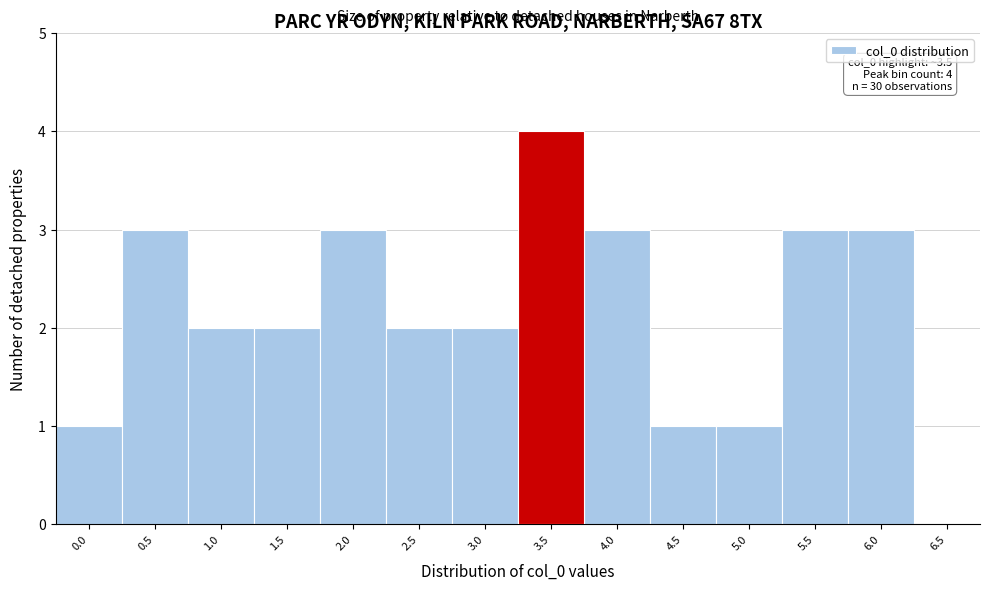

Reading left to right, what are all the values shown in this chart?

0.0=1	0.5=3	1.0=2	1.5=2	2.0=3	2.5=2	3.0=2	3.5=4	4.0=3	4.5=1	5.0=1	5.5=3	6.0=3	6.5=0